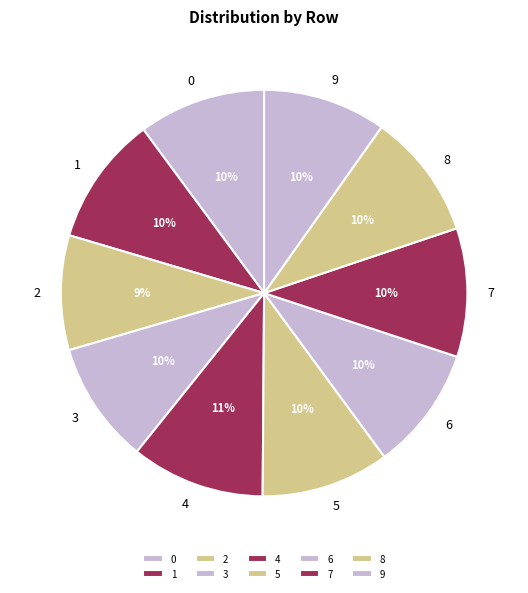

To the nearest percent, what portion does 2 represent?

9%